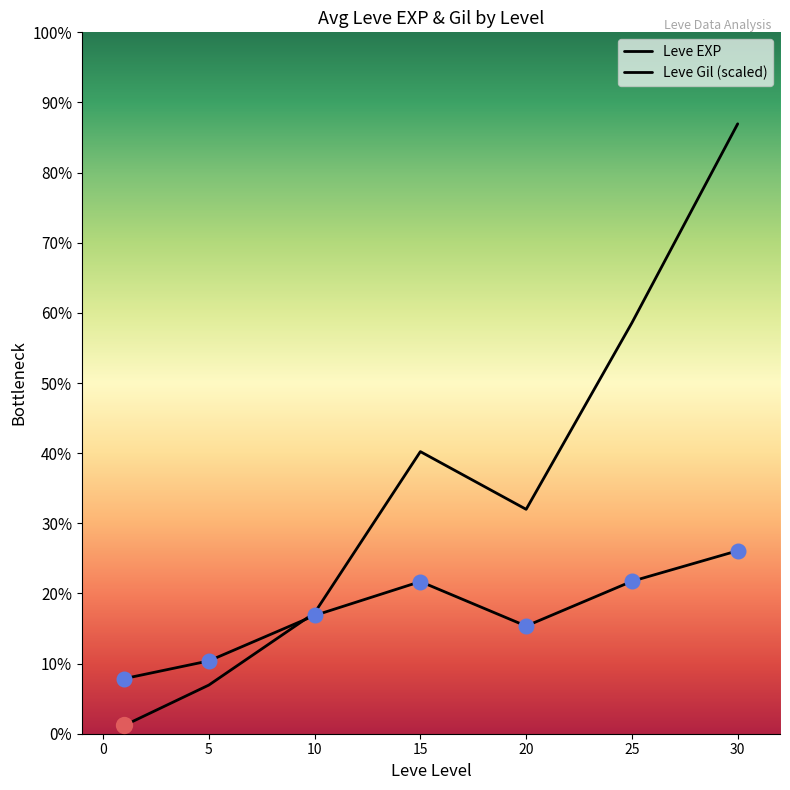

Does the chart have visible grid lines?

No